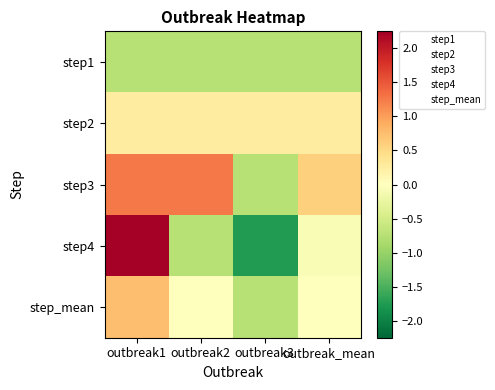

Which series changed the most between outbreak1 and outbreak3?

step4